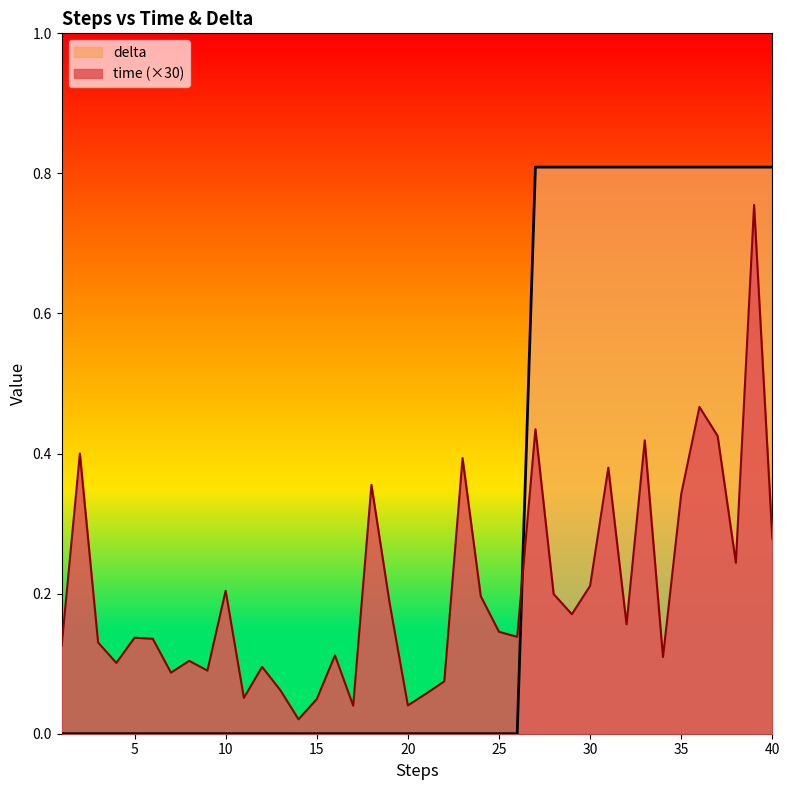

Which has a higher value, 28 or 26?

28